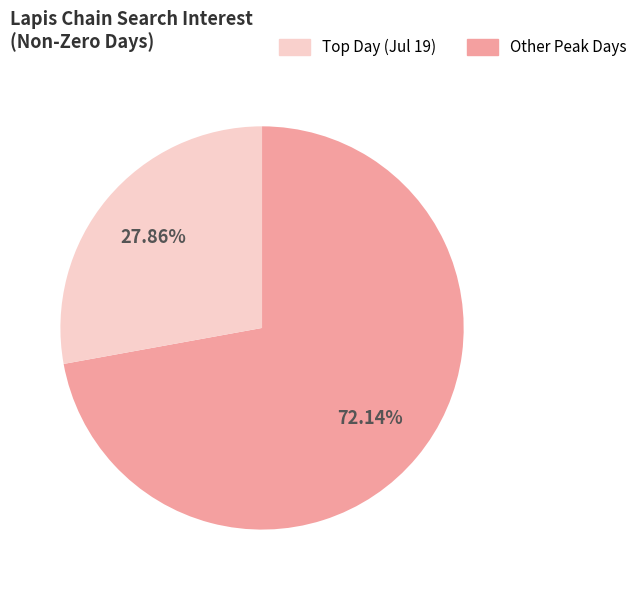

Is there any slice that represents more than half of the pie?

Yes